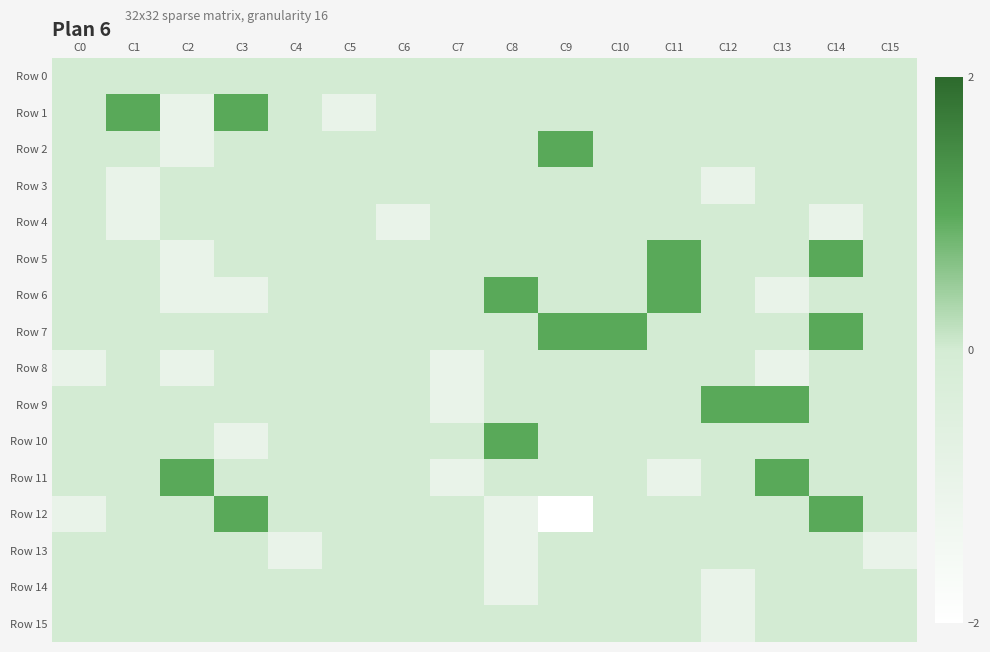

At how many categories does at least one series exceed 0?

10